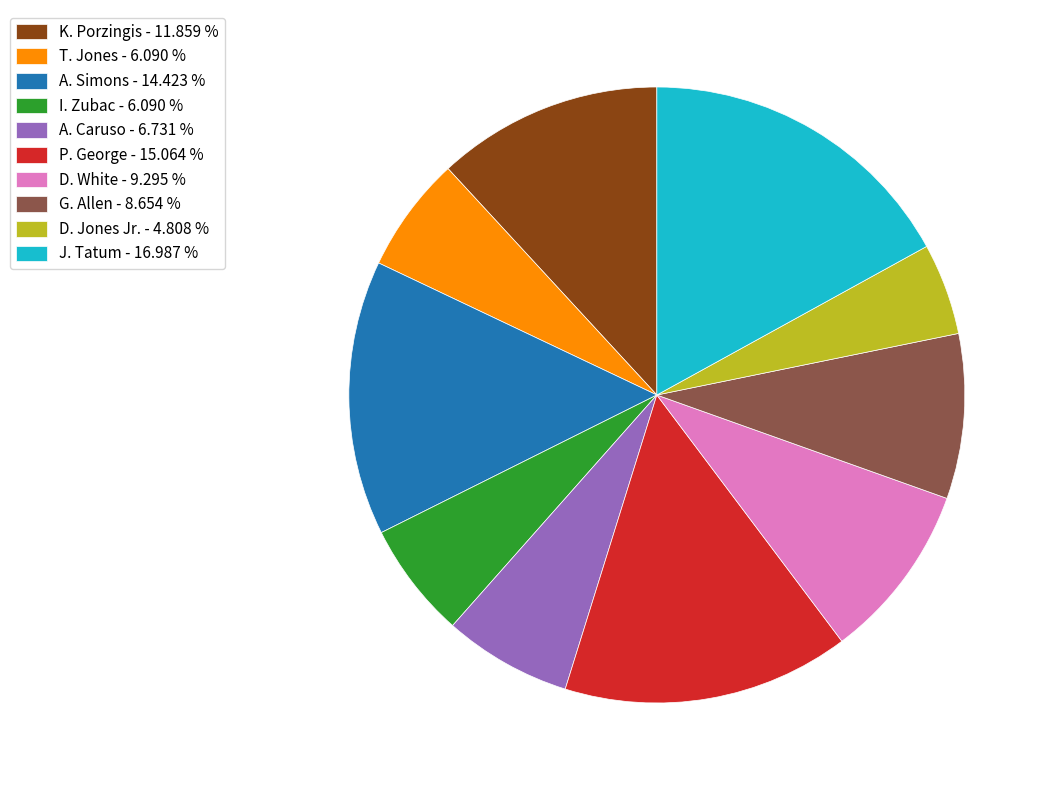

Is there any slice that represents more than half of the pie?

No